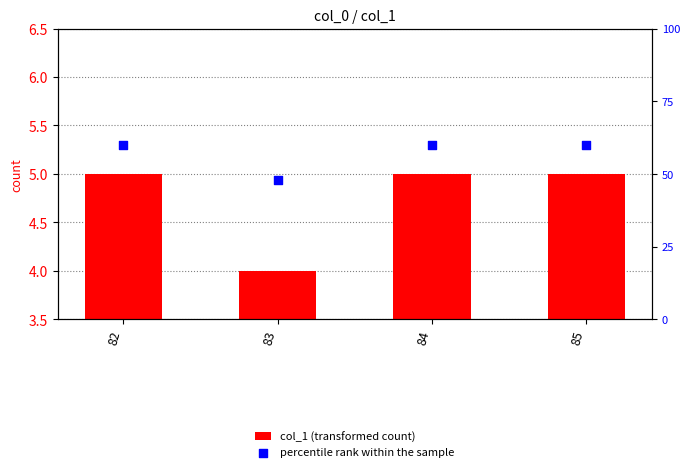

Which series contains the lowest Y value?

col_1 (transformed count)